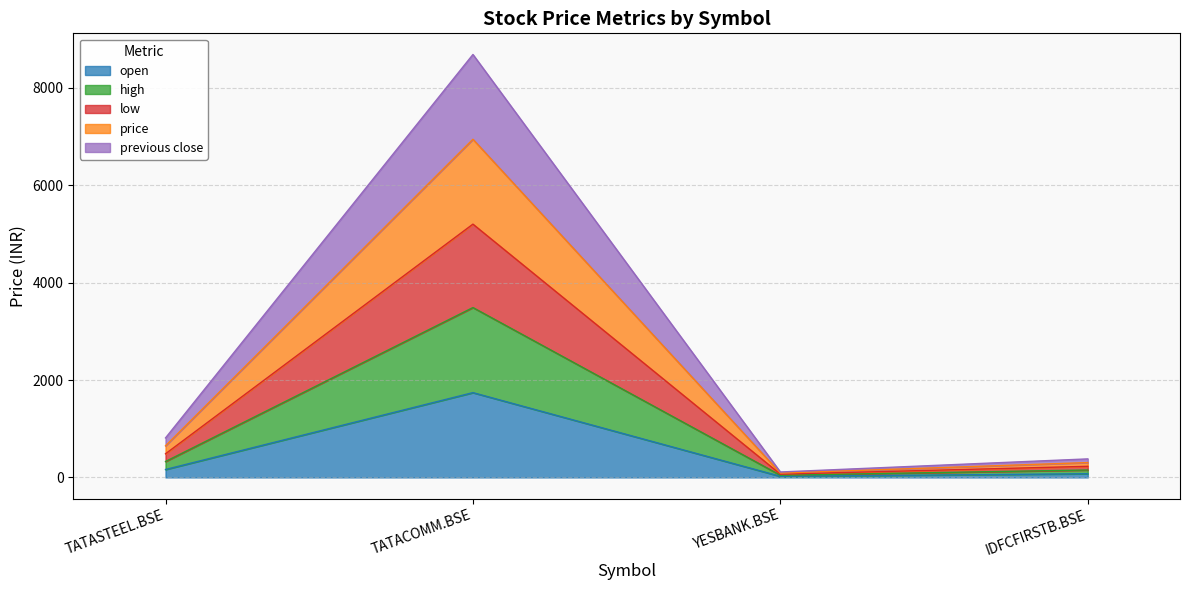

The high series shows 1461.4 at TATACOMM.BSE. True or false?

False